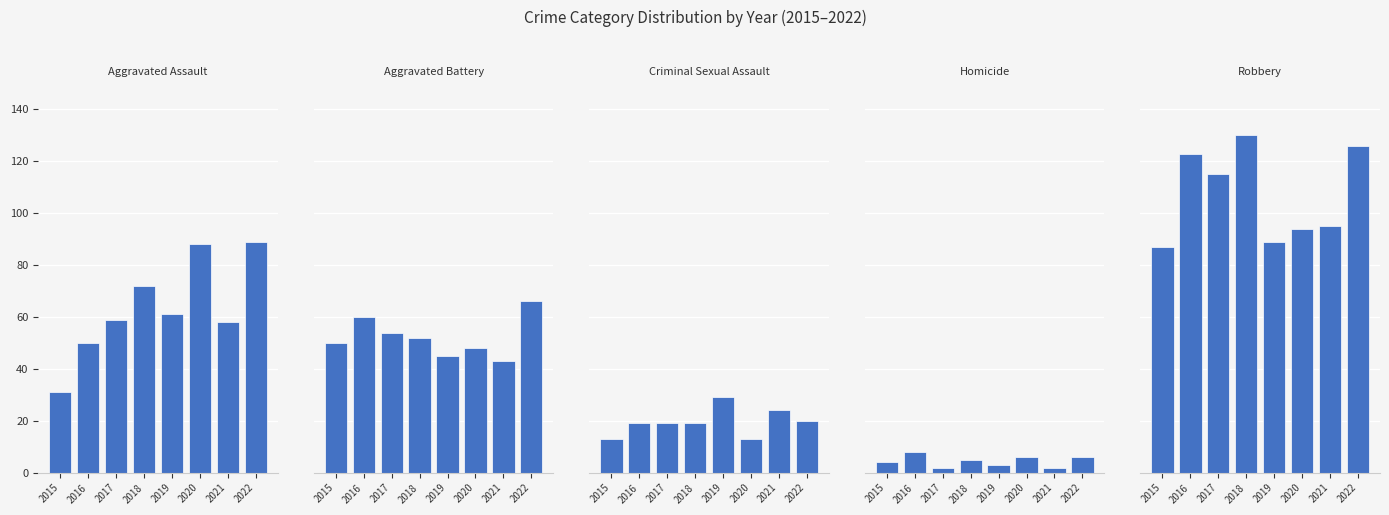

Rank the categories by Aggravated Assault value from highest to lowest.

2022, 2020, 2018, 2019, 2017, 2021, 2016, 2015